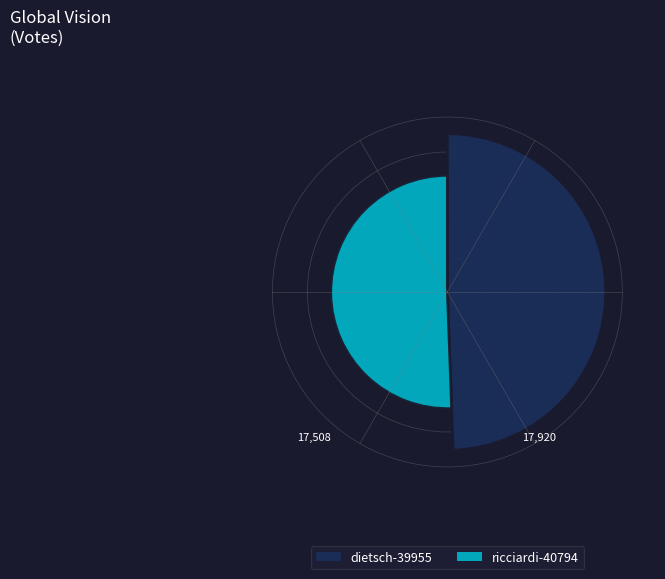

How many slices are in this pie chart?

2